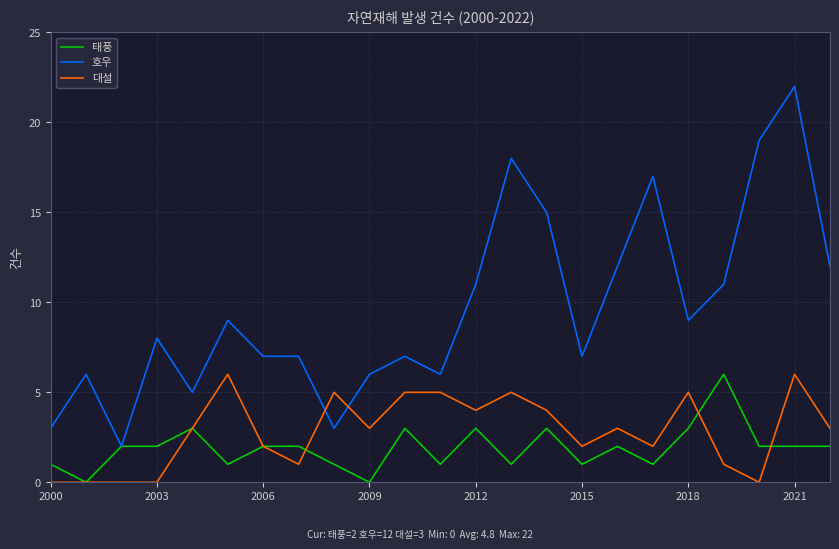

True or false: 대설 and 호우 cross at least once.

True